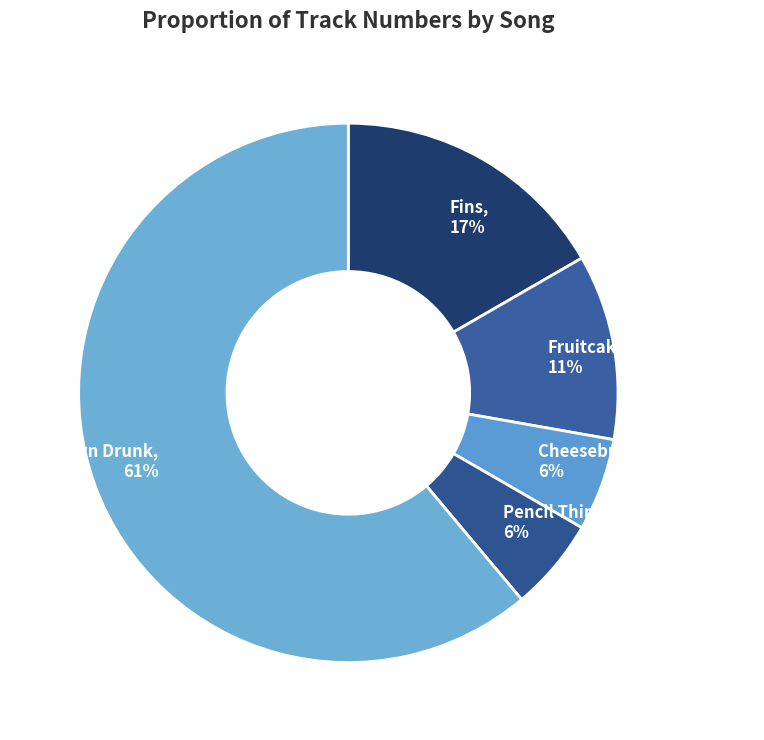

Do Pencil Thin Mustache and Fruitcakes together represent more than half of the pie?

No